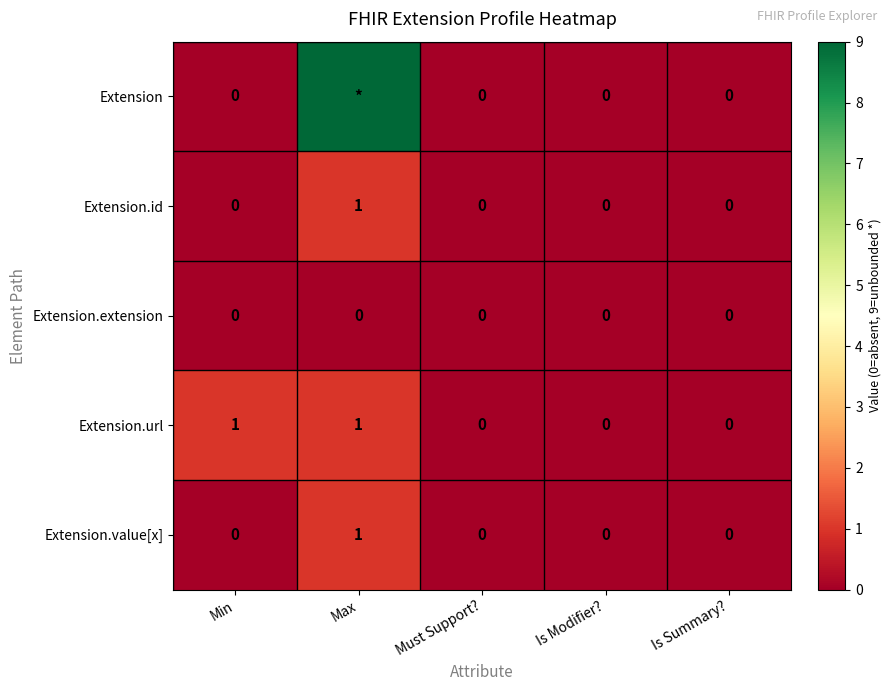

How many Extension.value[x] values are between 0 and 1?

5